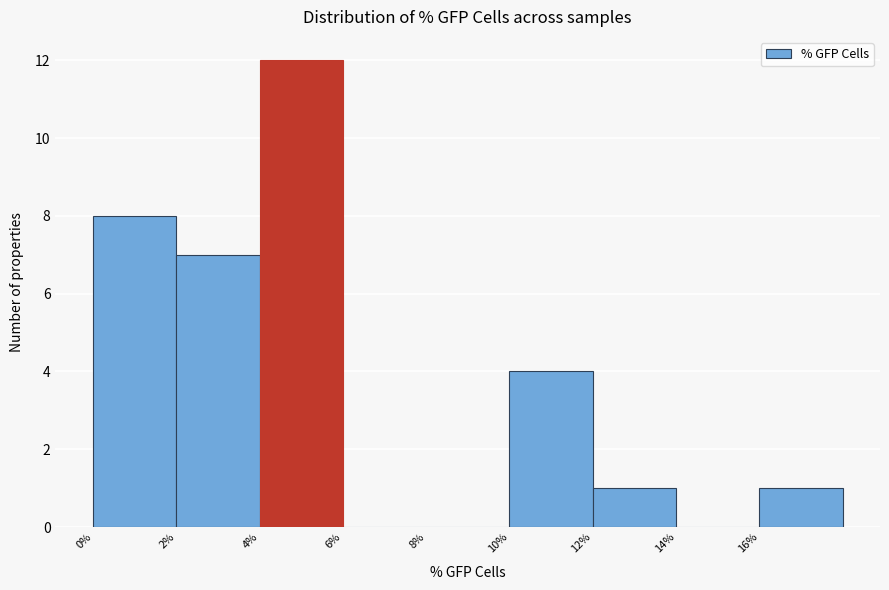

Reading left to right, transcribe this chart: for each bar, give the range it covers on the x-axis and its height. The values are not printed on the chart, so give them approximately, as read against the axis.

0 to 2: 8
2 to 4: 7
4 to 6: 12
6 to 8: 0
8 to 10: 0
10 to 12: 4
12 to 14: 1
14 to 16: 0
16 to 18: 1